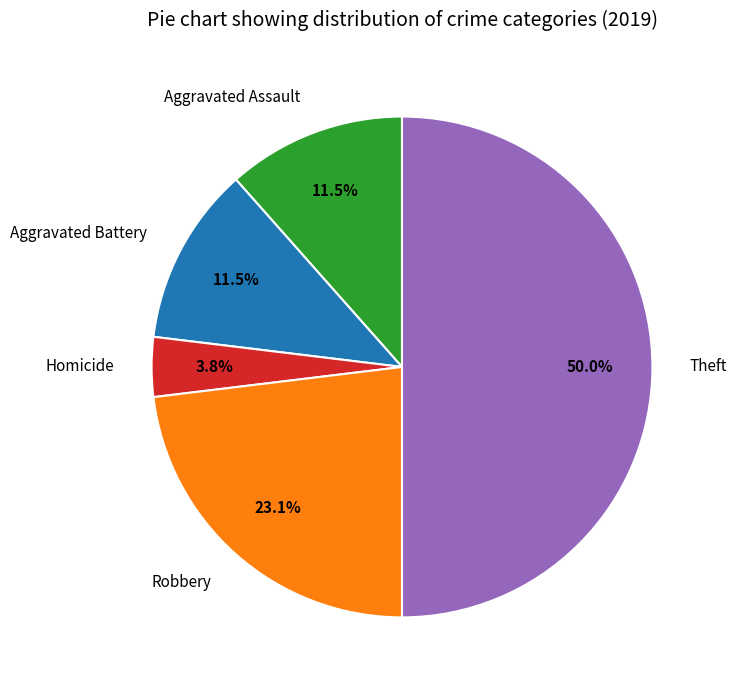

What portion of the pie excludes Aggravated Assault?

88.5%